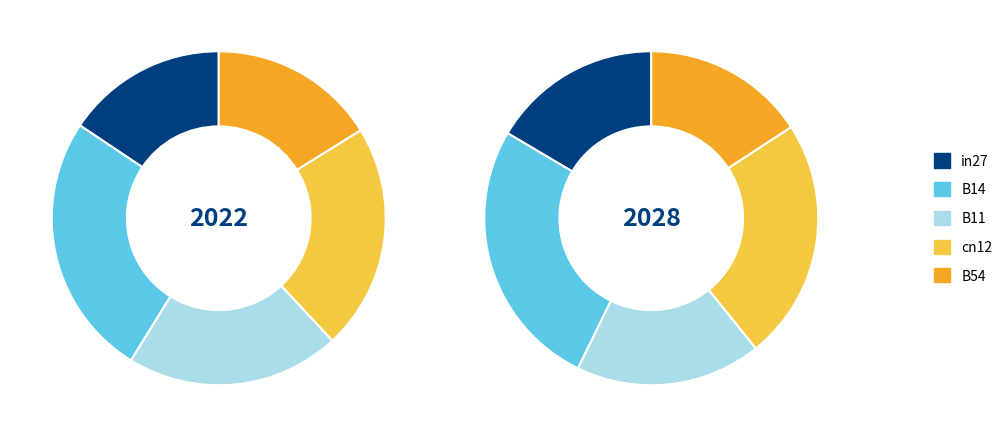

Do B11 and B14 together represent more than half of the pie?

No